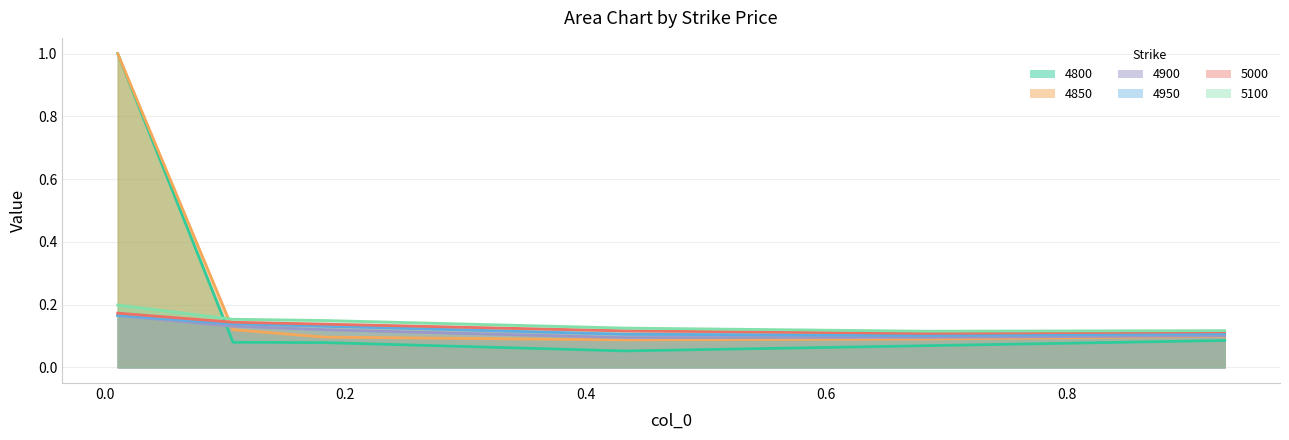

Reading right to left, list all the values displayed in this chart.

4800: 0.9315068493150684=0.1	0.6821917808219178=0.1	0.4328767123287671=0.1	0.1835616438356164=0.1	0.1068493150684932=0.1	0.01095890410958904=1.0
4850: 0.9315068493150684=0.1	0.6821917808219178=0.1	0.4328767123287671=0.1	0.1835616438356164=0.1	0.1068493150684932=0.1	0.01095890410958904=1.0
4900: 0.9315068493150684=0.1	0.6821917808219178=0.1	0.4328767123287671=0.1	0.1835616438356164=0.1	0.1068493150684932=0.1	0.01095890410958904=0.2
4950: 0.9315068493150684=0.1	0.6821917808219178=0.1	0.4328767123287671=0.1	0.1835616438356164=0.1	0.1068493150684932=0.1	0.01095890410958904=0.2
5000: 0.9315068493150684=0.1	0.6821917808219178=0.1	0.4328767123287671=0.1	0.1835616438356164=0.1	0.1068493150684932=0.1	0.01095890410958904=0.2
5100: 0.9315068493150684=0.1	0.6821917808219178=0.1	0.4328767123287671=0.1	0.1835616438356164=0.1	0.1068493150684932=0.2	0.01095890410958904=0.2